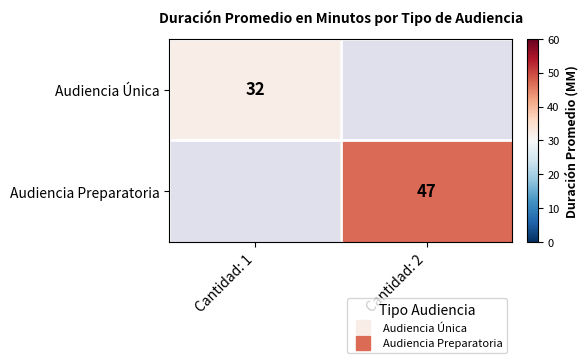

Between Cantidad: 2 and Cantidad: 1, which is larger?

Cantidad: 1